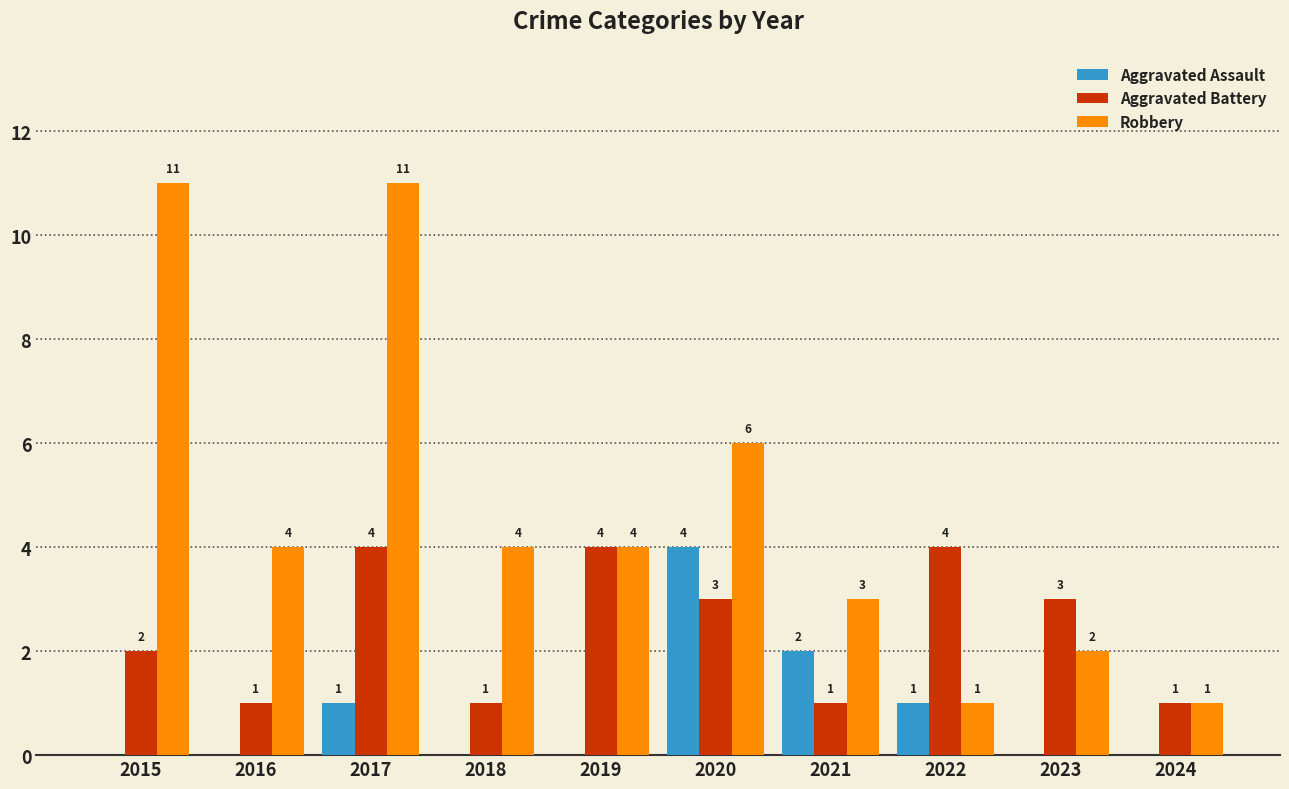

Between 2016 and 2021, which series saw the biggest shift?

Aggravated Assault